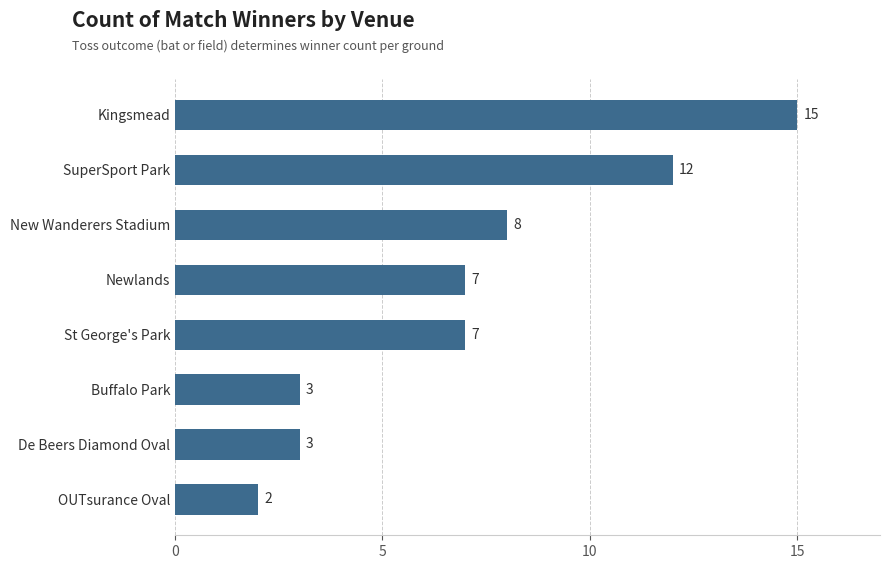

Reading bottom to top, transcribe all the data shown in this chart.

OUTsurance Oval=2	De Beers Diamond Oval=3	Buffalo Park=3	St George's Park=7	Newlands=7	New Wanderers Stadium=8	SuperSport Park=12	Kingsmead=15